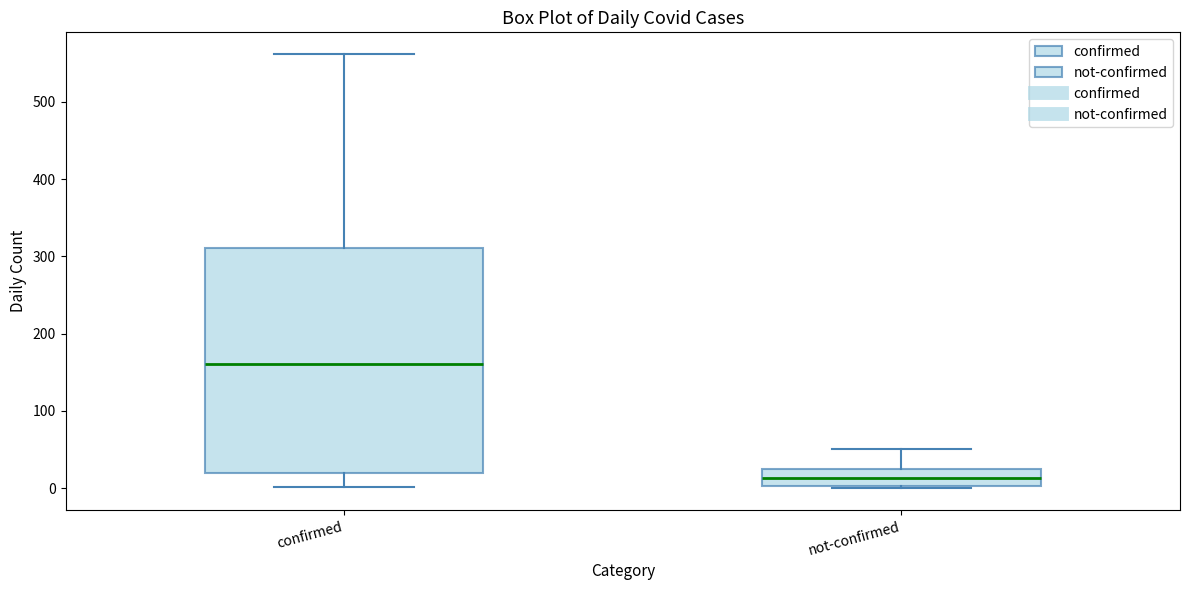

Where does the median line of the box for not-confirmed sit on the y-axis? The values are not printed on the chart, so give them approximately, as read against the axis.

10